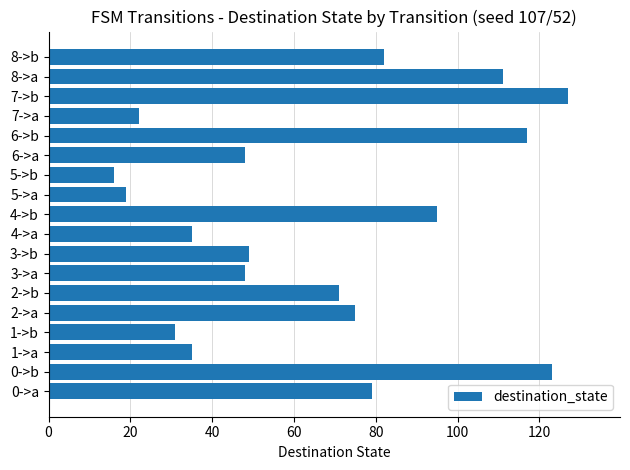

Approximately how many times larger is the value at 3->b compared to 7->a?

2.2